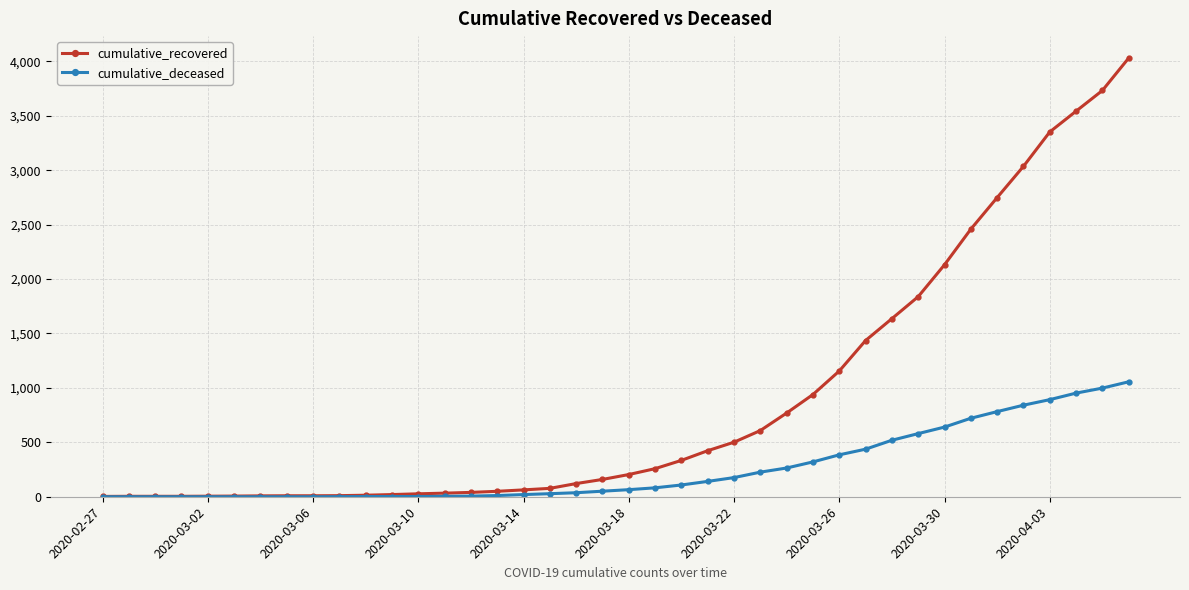

What is the sum of all cumulative_deceased values?

10349